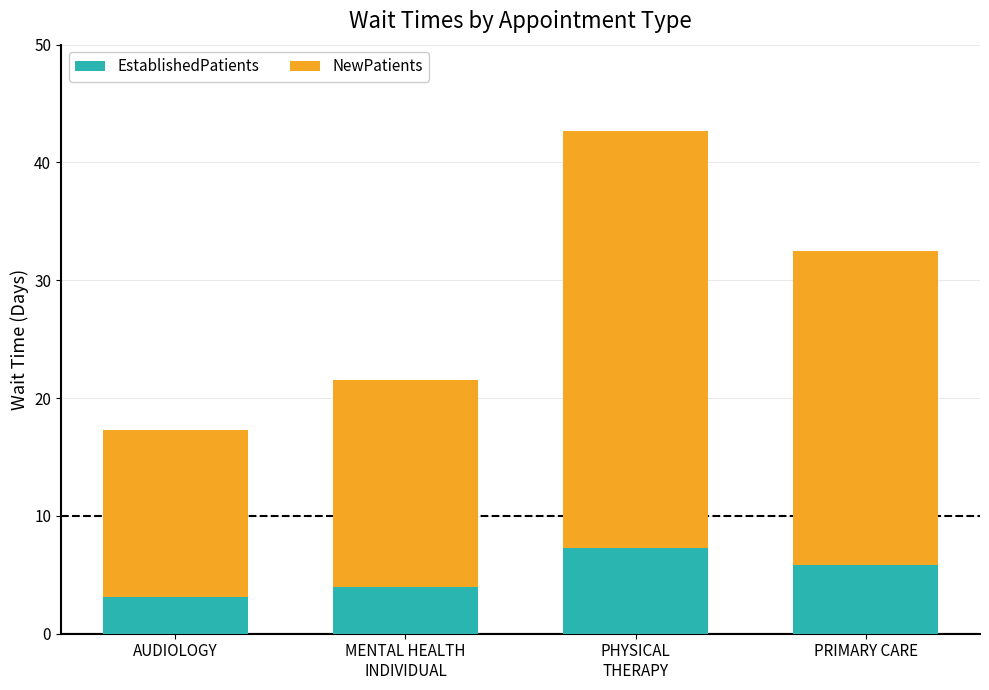

What is the lowest value of the EstablishedPatients series?

3.1